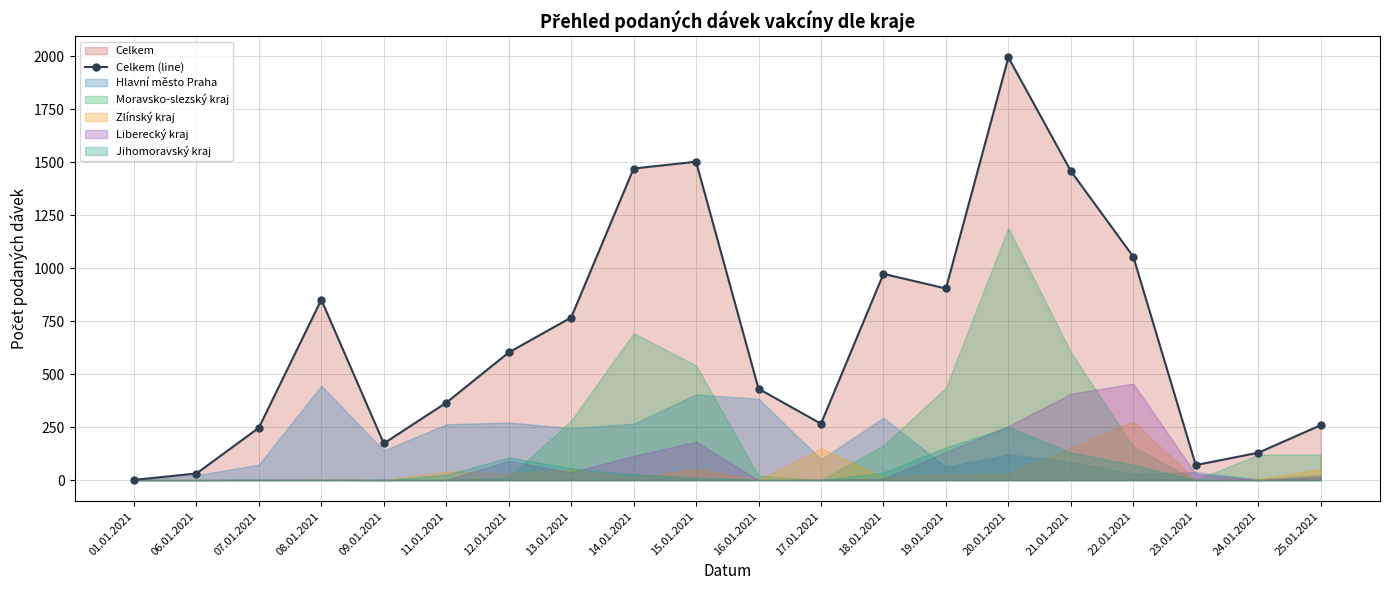

Reading left to right, what are all the values shown in this chart?

01.01.2021=1	06.01.2021=31	07.01.2021=247	08.01.2021=851	09.01.2021=173	11.01.2021=365	12.01.2021=602	13.01.2021=767	14.01.2021=1470	15.01.2021=1502	16.01.2021=431	17.01.2021=266	18.01.2021=973	19.01.2021=904	20.01.2021=1994	21.01.2021=1458	22.01.2021=1054	23.01.2021=71	24.01.2021=129	25.01.2021=259